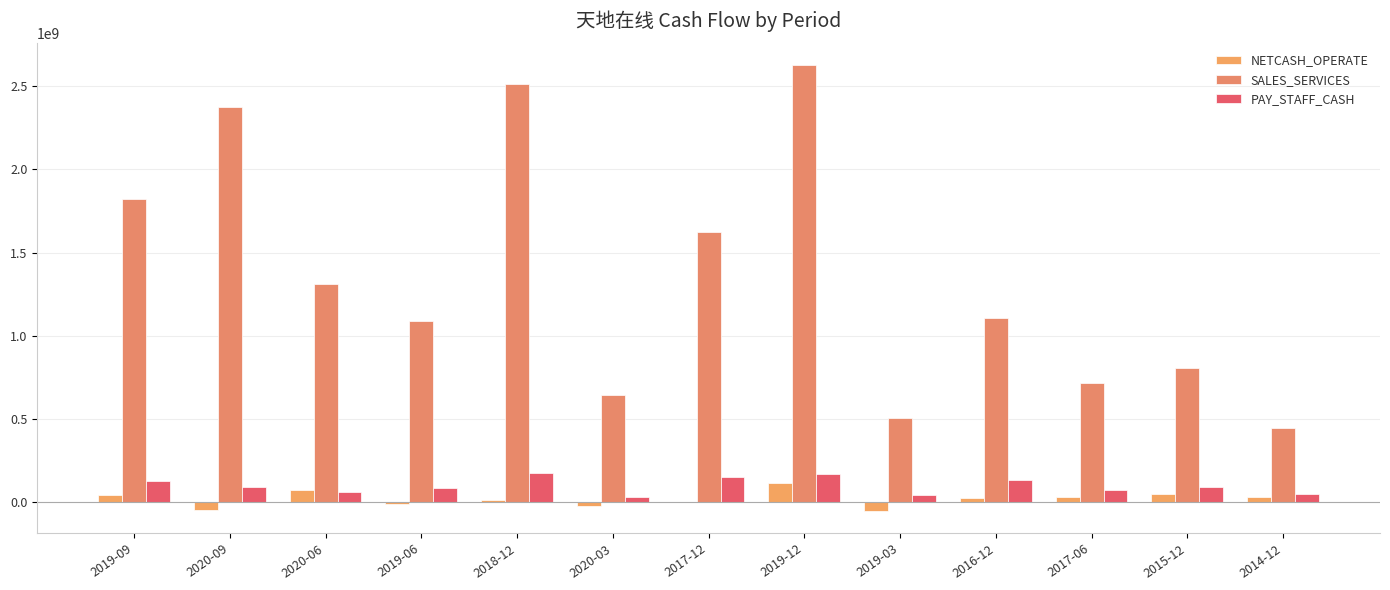

Which series has the largest range (max minus min)?

SALES_SERVICES